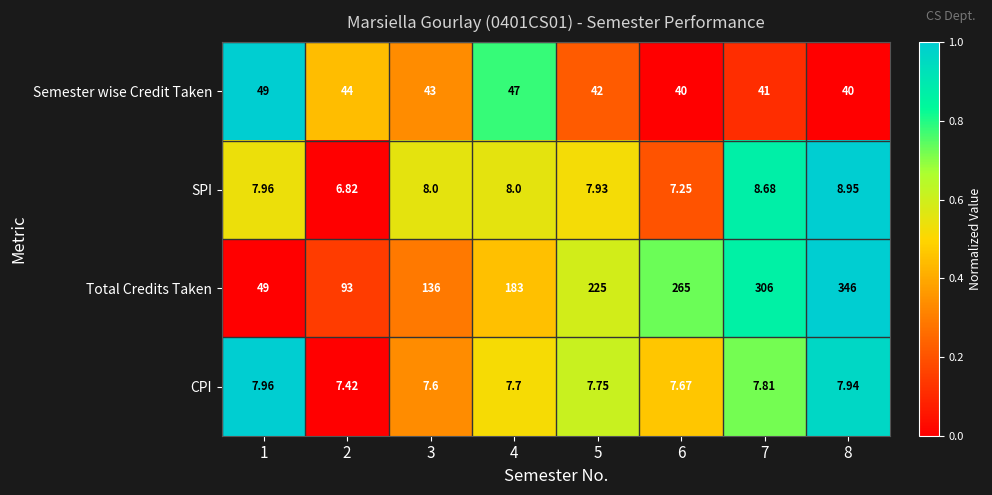

Is the value of SPI at 5 greater than the value of CPI at 7?

Yes